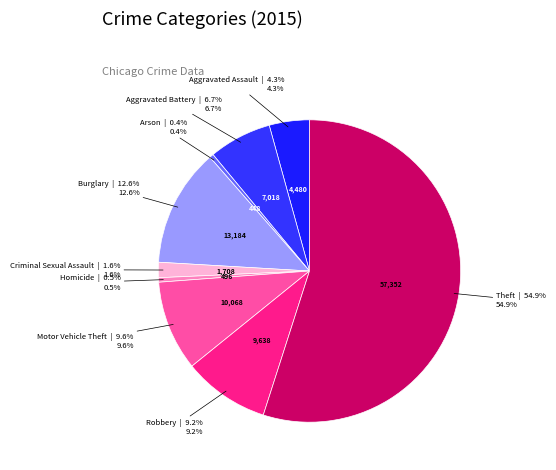

What is the smallest slice in the pie chart?

Arson